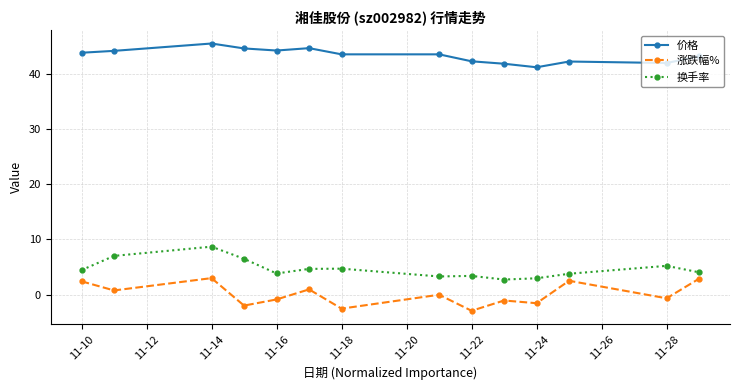

What is the value of the 换手率 point at the 6th from the left?

4.7